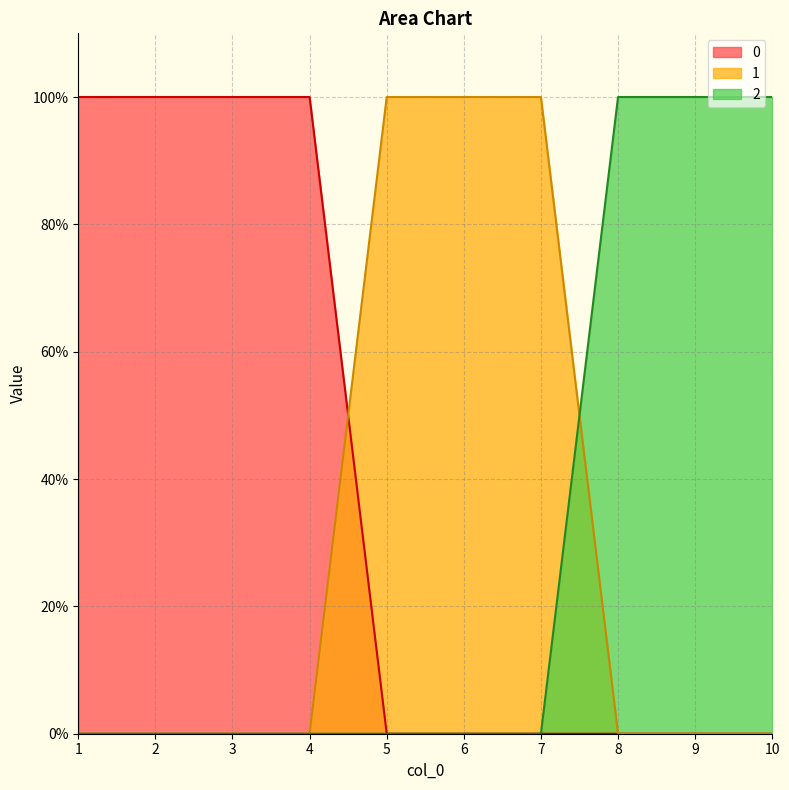

How many 2 values are between 0 and 1?

10